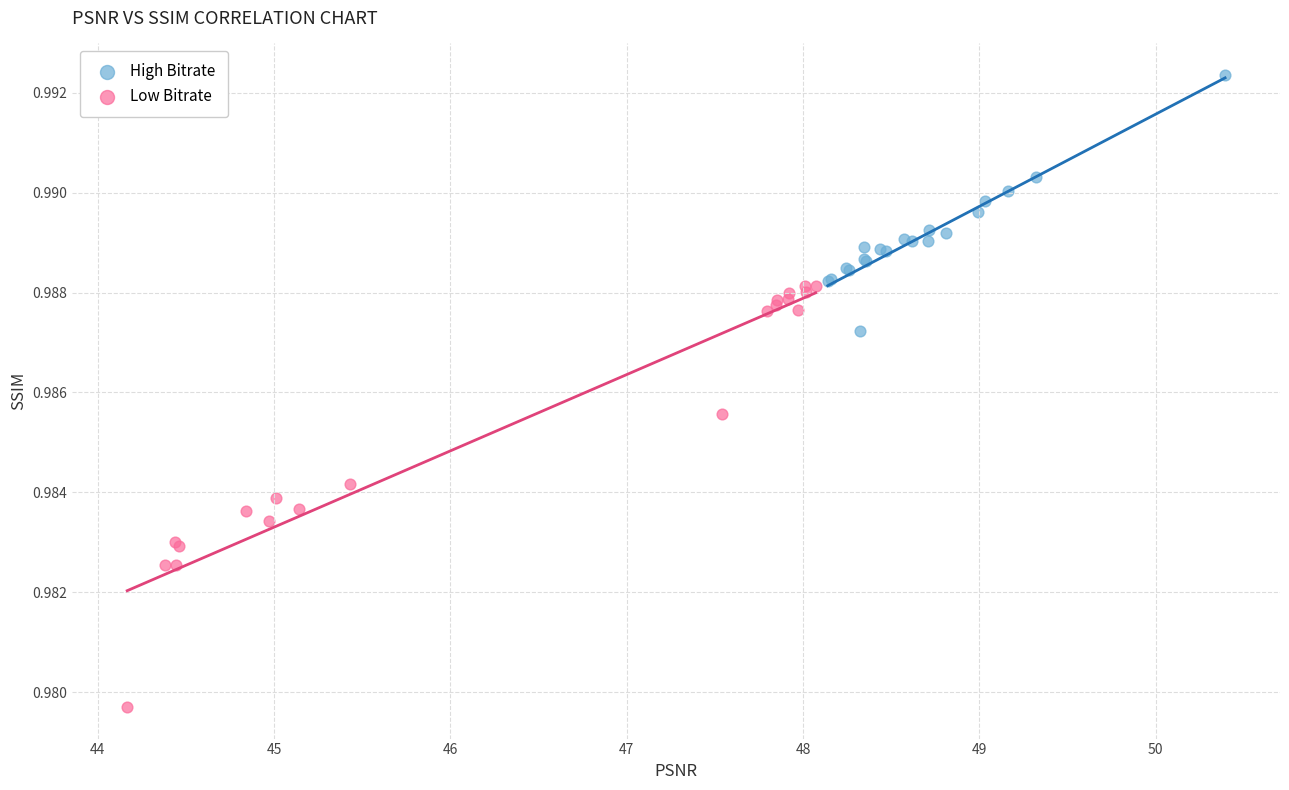

What are all the series names shown in the legend?

High Bitrate, Low Bitrate